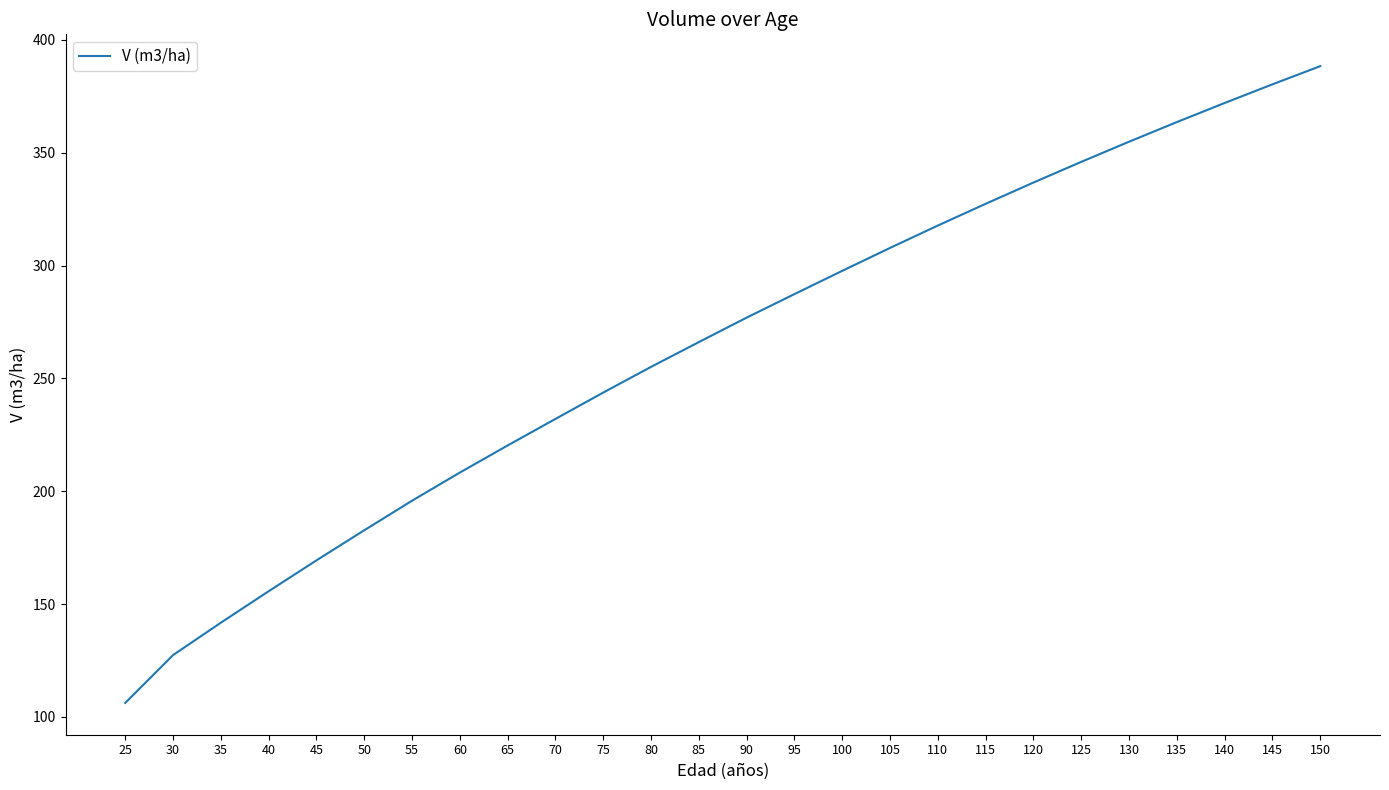

Reading left to right, extract all data points from this chart.

106.2	127.4	141.7	155.7	169.4	182.7	195.8	208.3	220.3	232.1	243.7	255.1	266.1	276.9	287.4	297.7	307.8	317.8	327.4	336.8	346.0	354.9	363.6	372.1	380.3	388.4